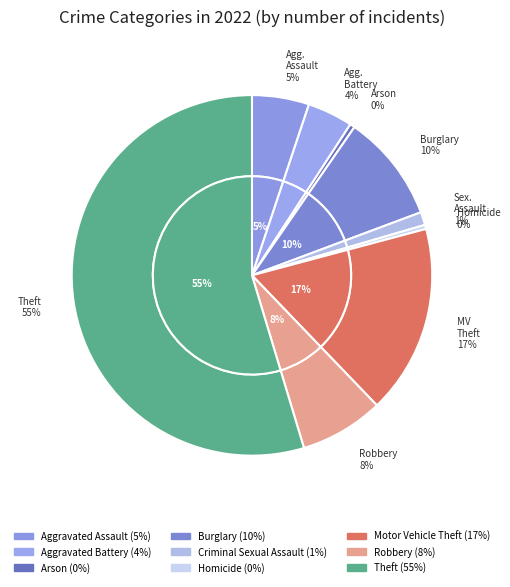

How many segments does this pie chart have?

9